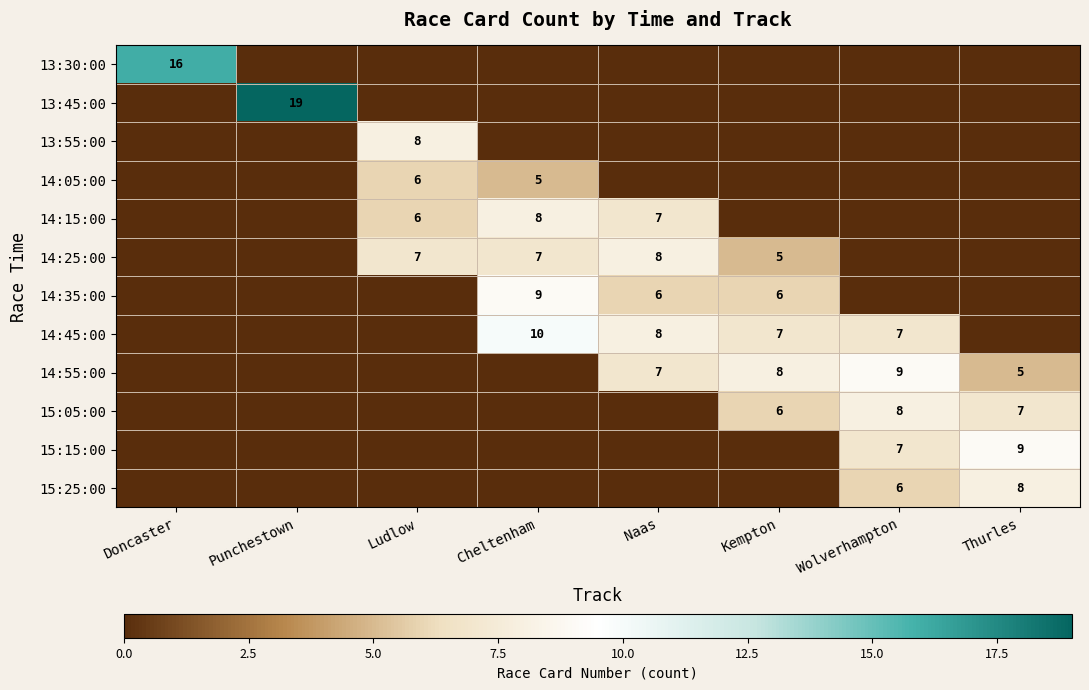

The value of 14:55:00 at Wolverhampton is 13. True or false?

False